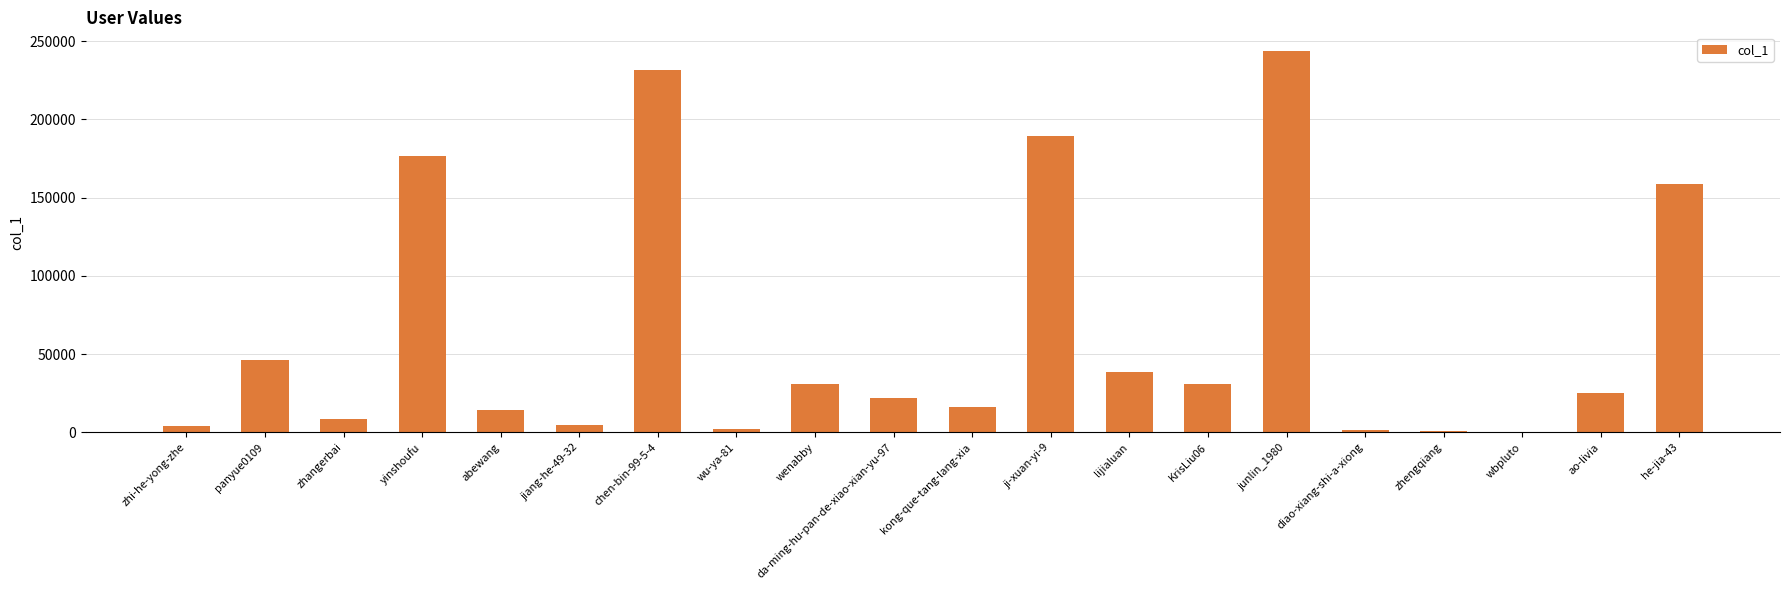

Which label corresponds to the largest value in the chart?

junlin_1980